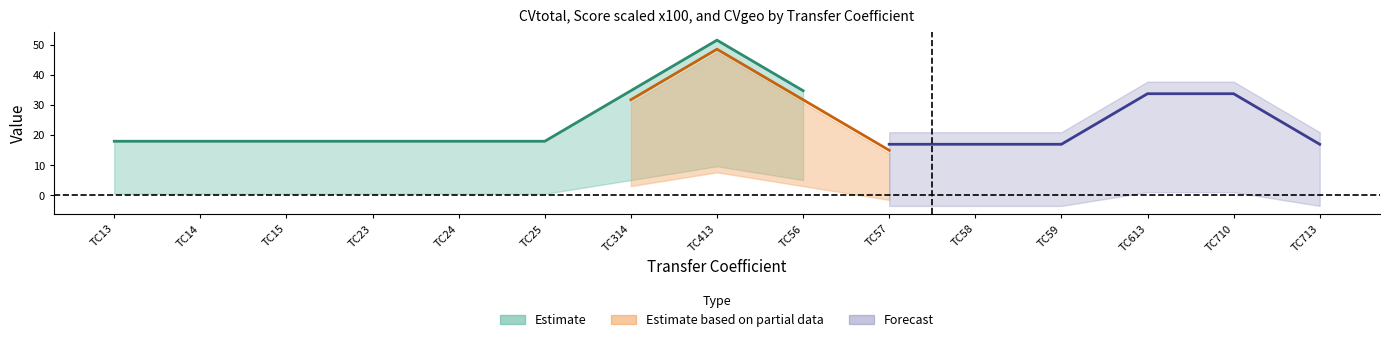

Is it true that CVgeo equals 2.7 at TC23?

False